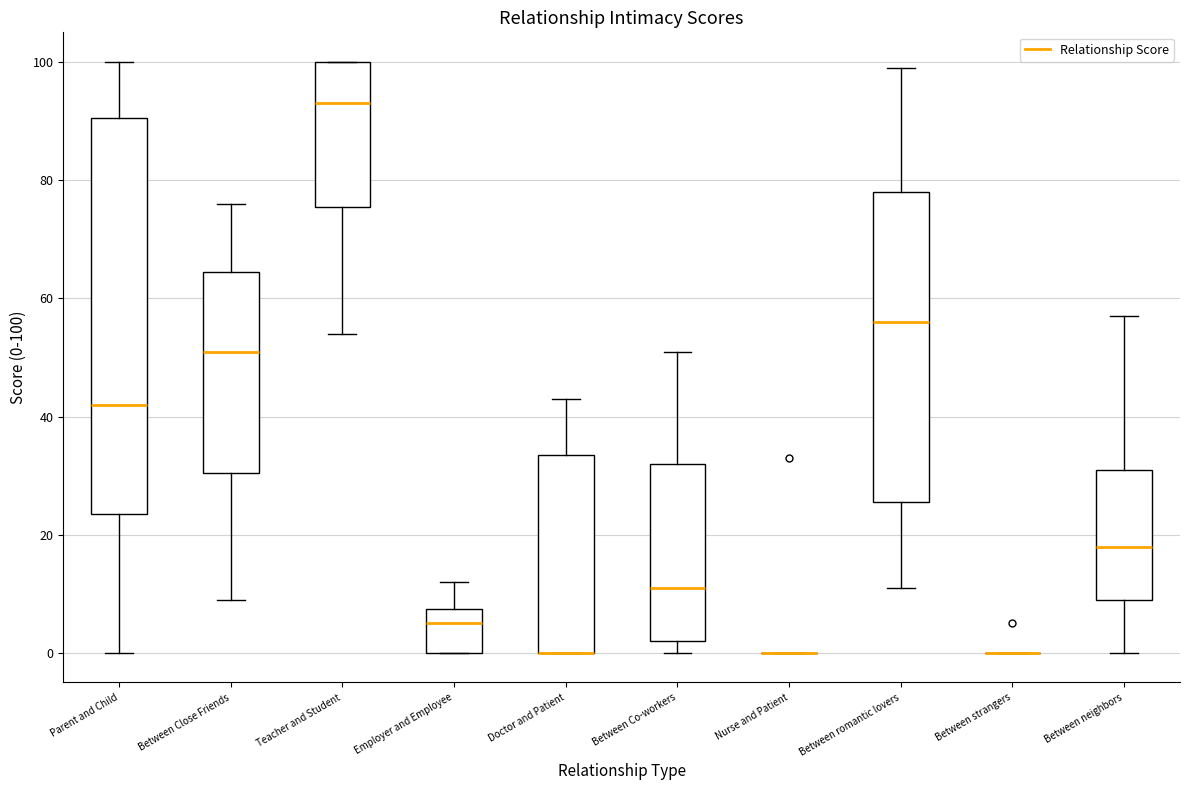

Where is the upper edge of the box for Parent and Child on the y-axis? The values are not printed on the chart, so give them approximately, as read against the axis.

90